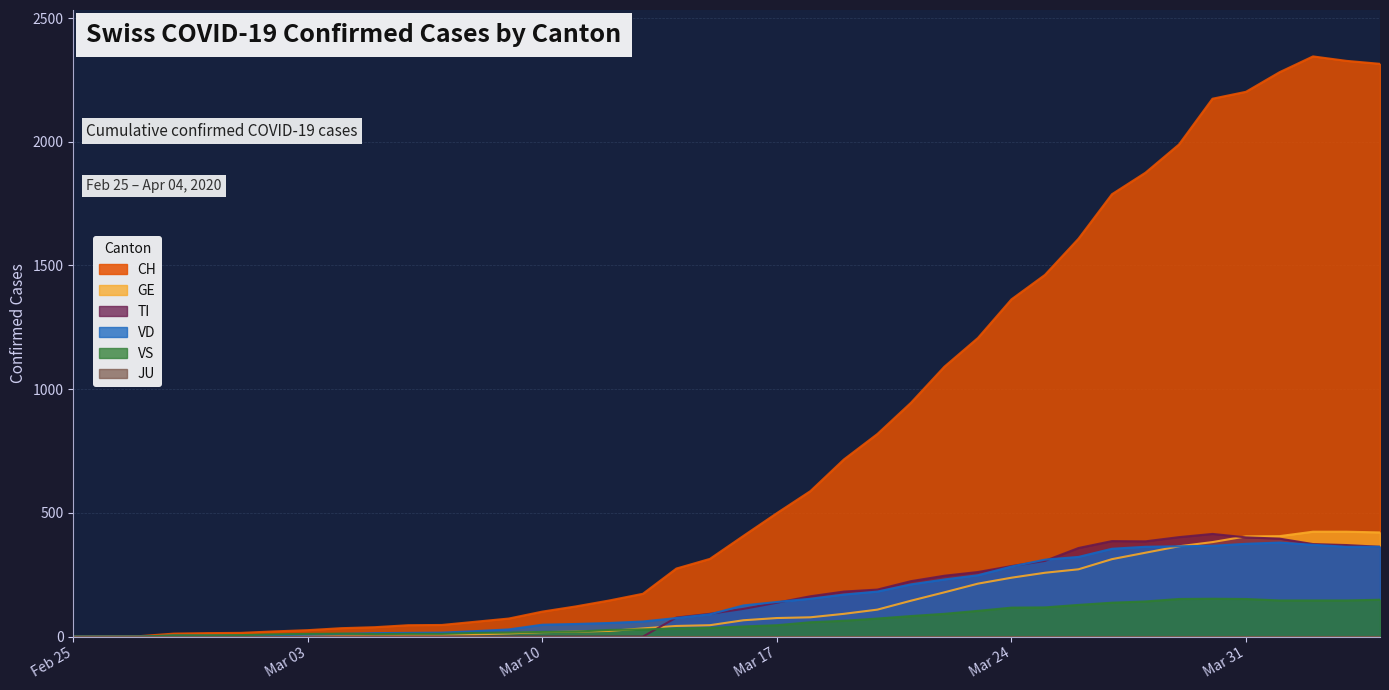

What is the maximum value shown in the chart?

2345